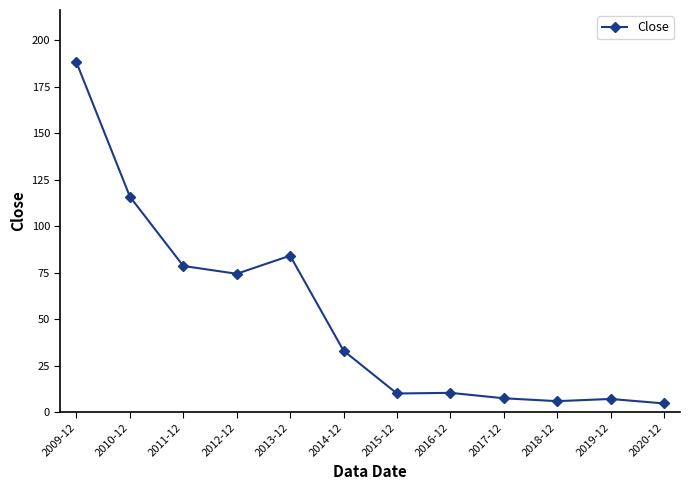

Where does the data first go above 32?

2009-12